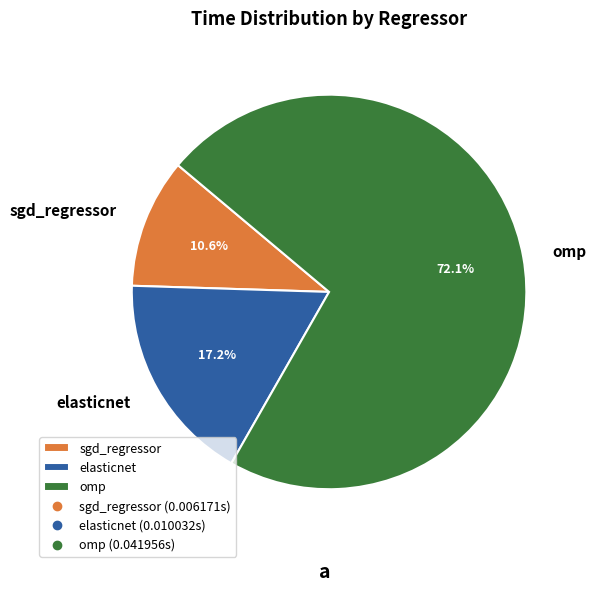

Is the sum of elasticnet and omp greater than half?

Yes